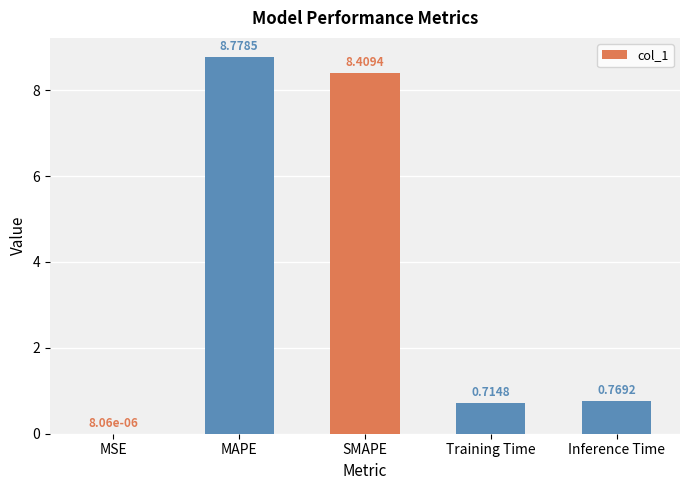

Between Inference Time and MSE, which is larger?

Inference Time